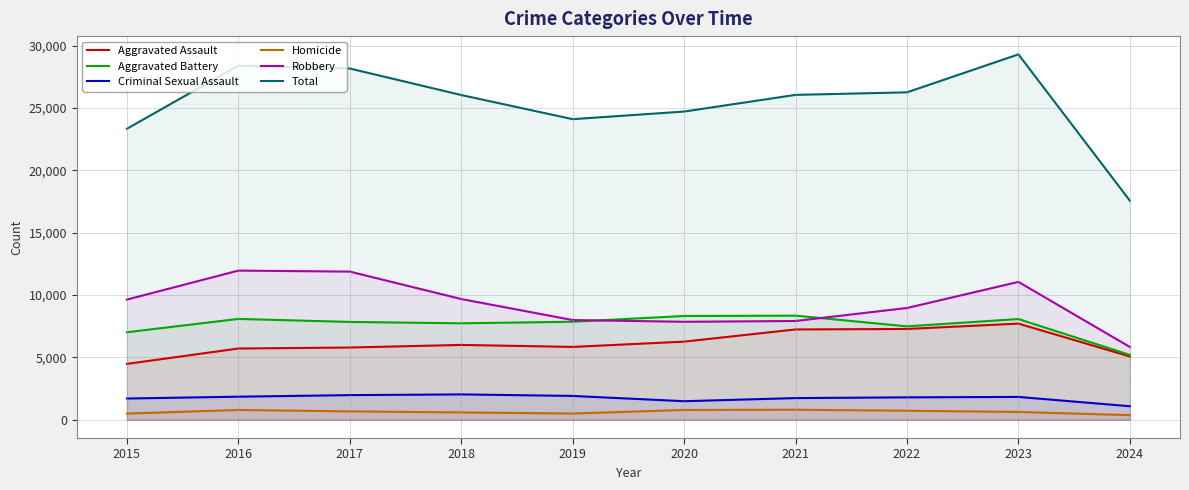

True or false: Aggravated Assault and Aggravated Battery intersect in this chart.

False